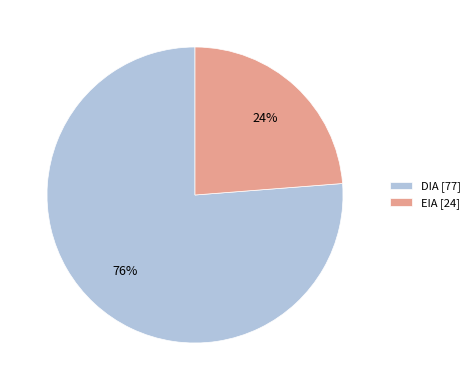

Which slice is the largest?

DIA